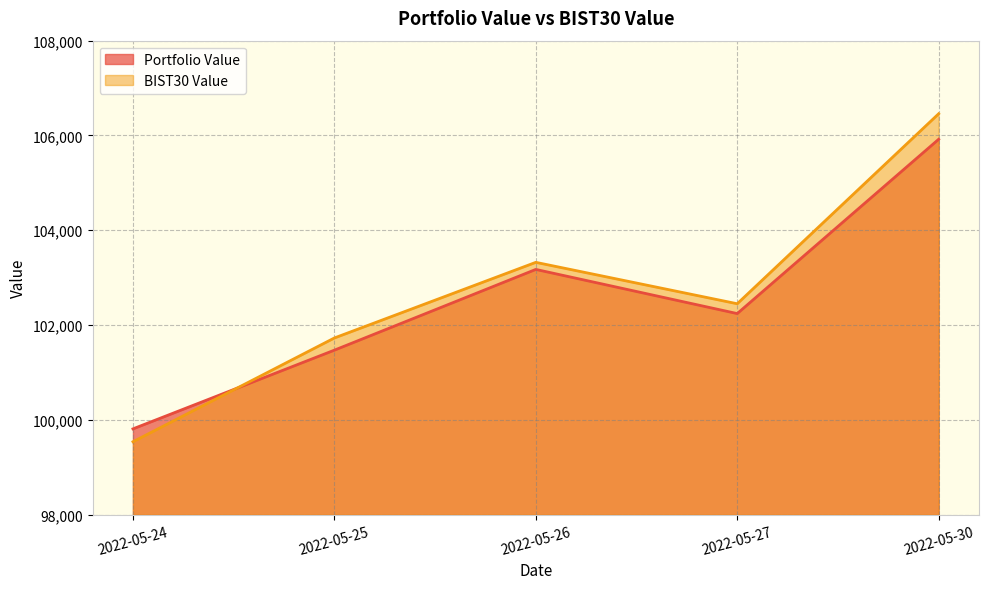

At which label is Portfolio Value closest to 102865?

2022-05-26